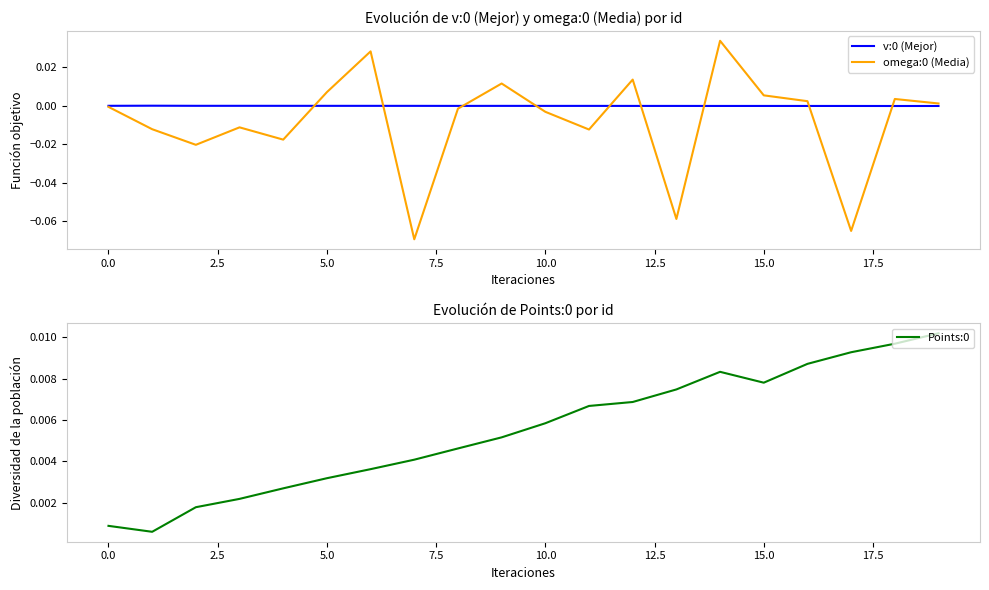

At 12.5, list the series in order from smallest to largest.

v:0 (Mejor), Points:0, omega:0 (Media)